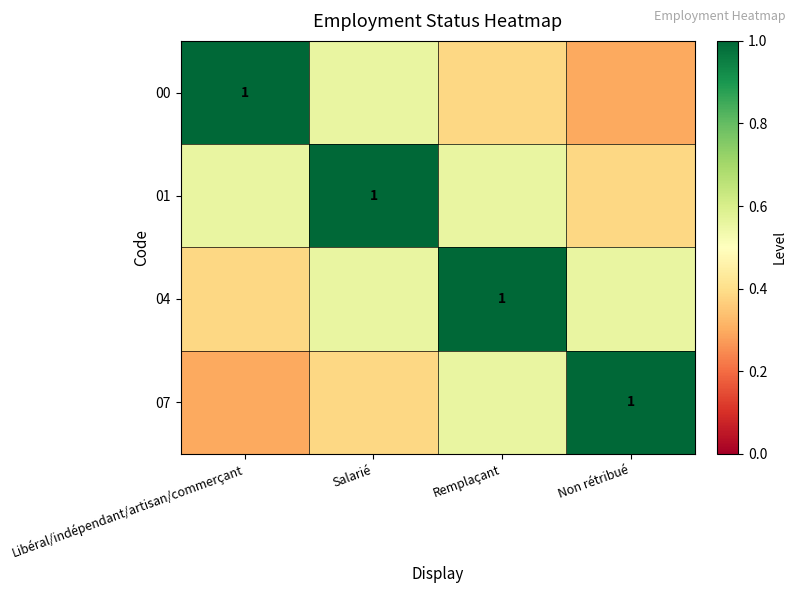

Is the value of 07 at Salarié greater than the value of 01 at Non rétribué?

No